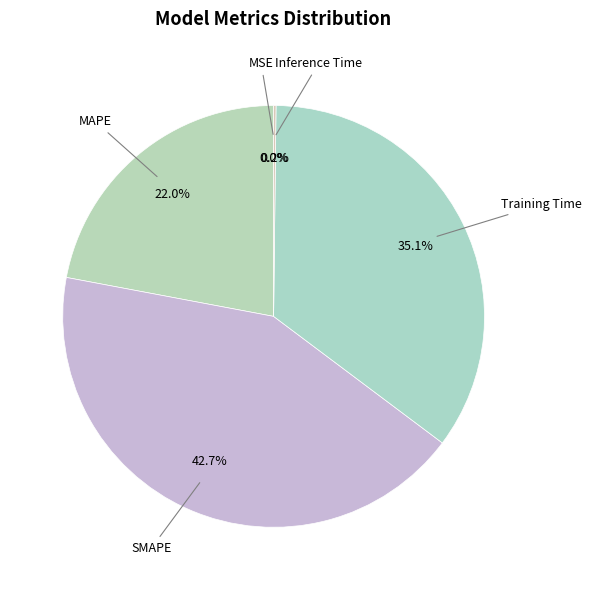

The MAPE slice represents 36% of the pie. True or false?

False